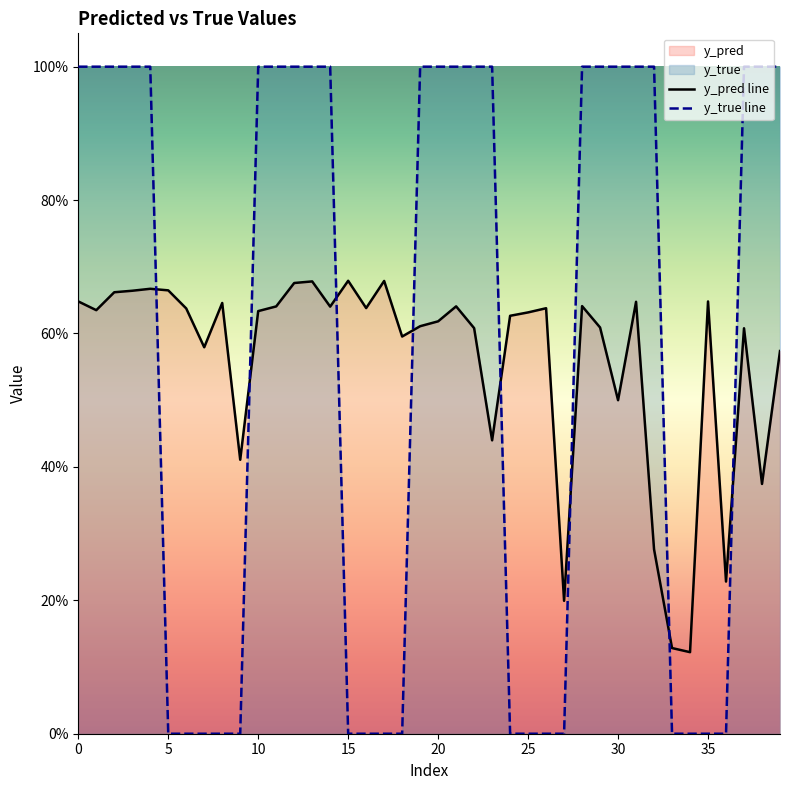

What is the sum of all y_true values?

23.0